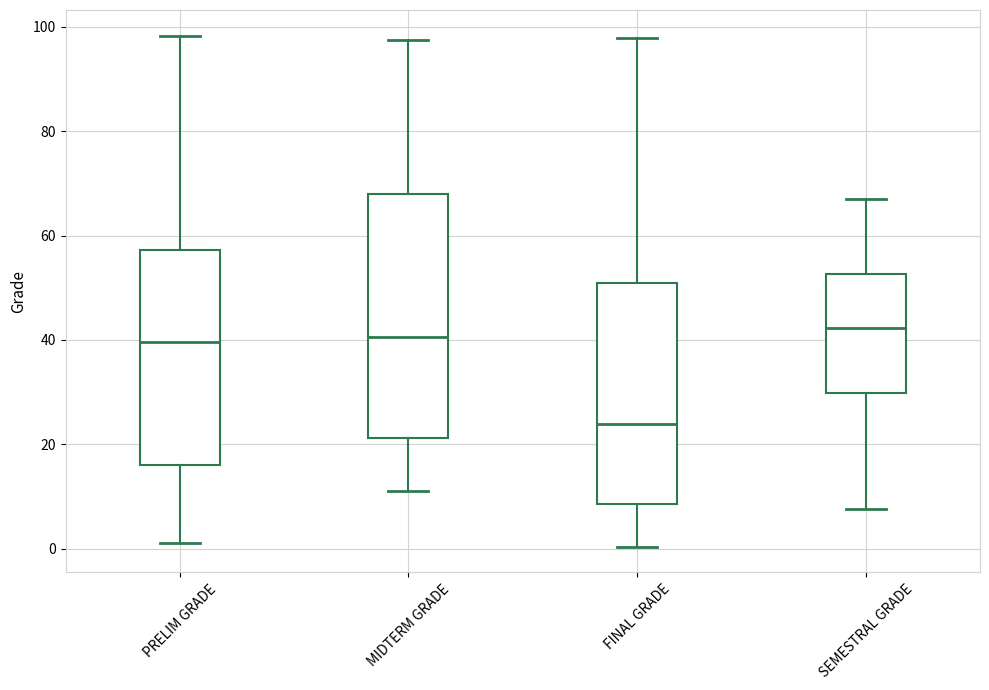

Which box is the tallest, from its lower edge to its upper edge?

MIDTERM GRADE